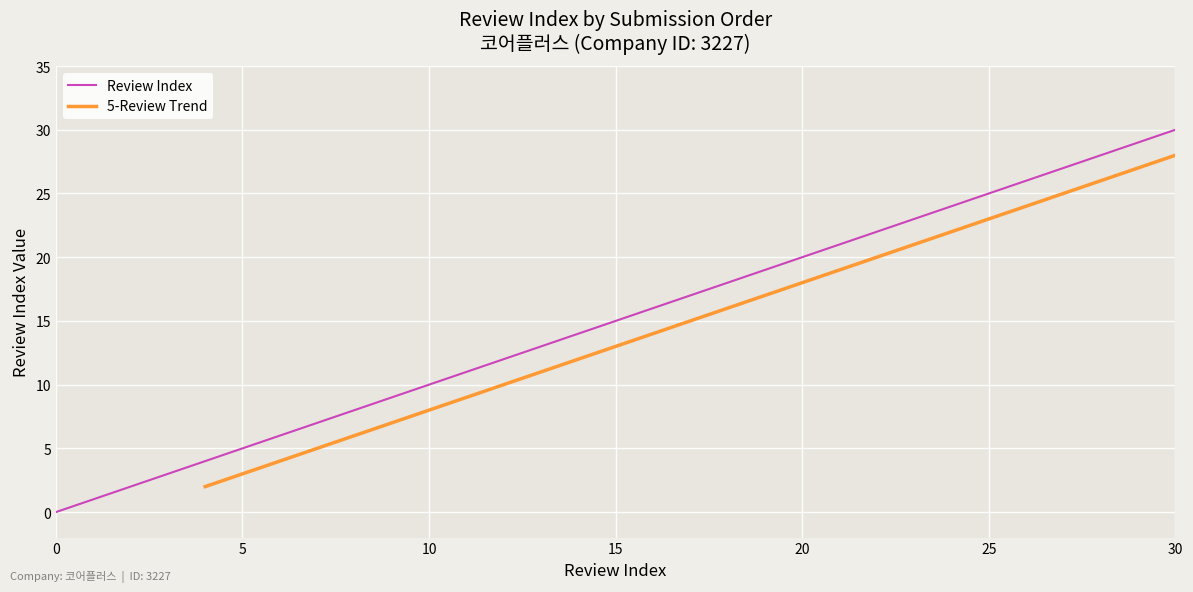

Is it true that the value at 2 is 2?

True